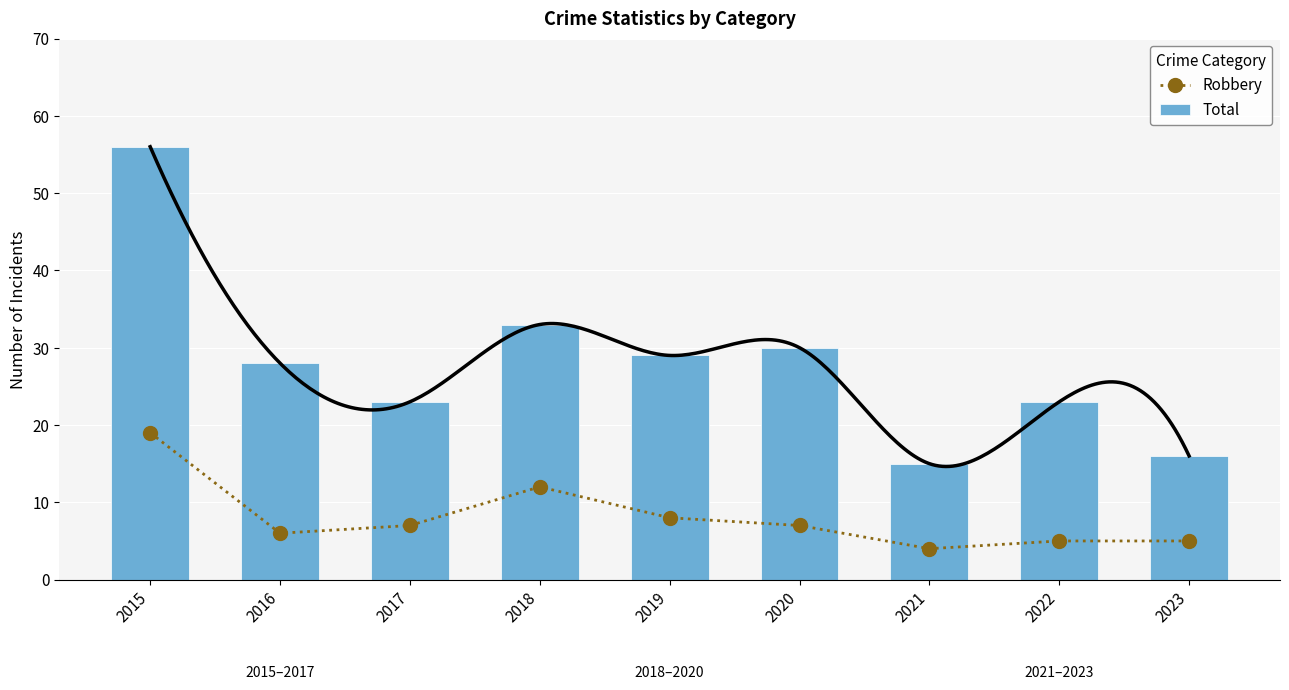

The value of Total at 2019 is 29. True or false?

True